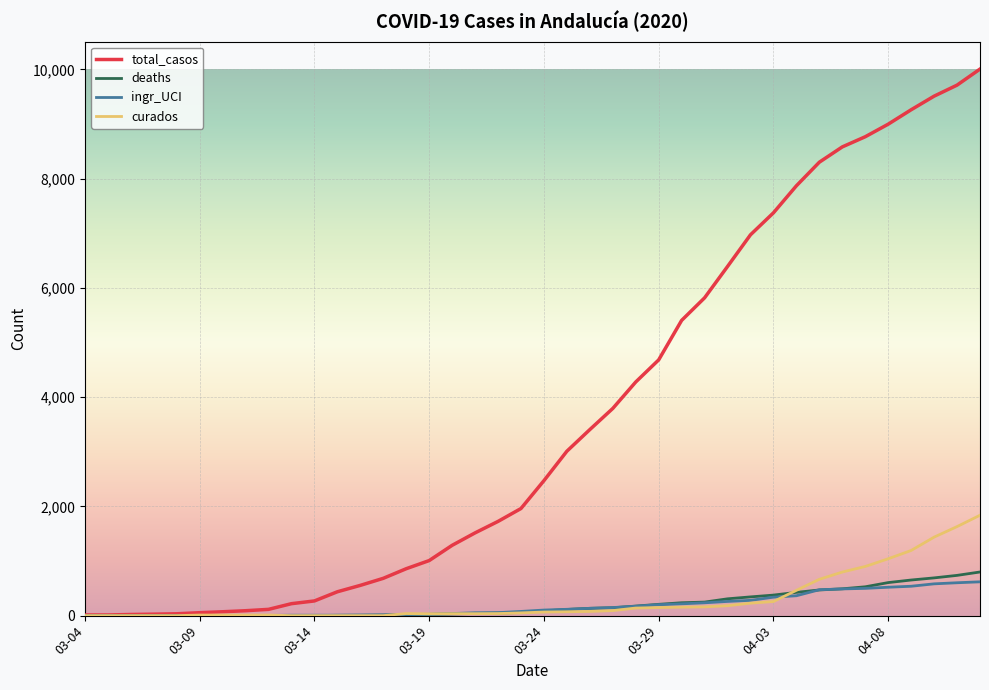

What is the greatest value displayed?

10006